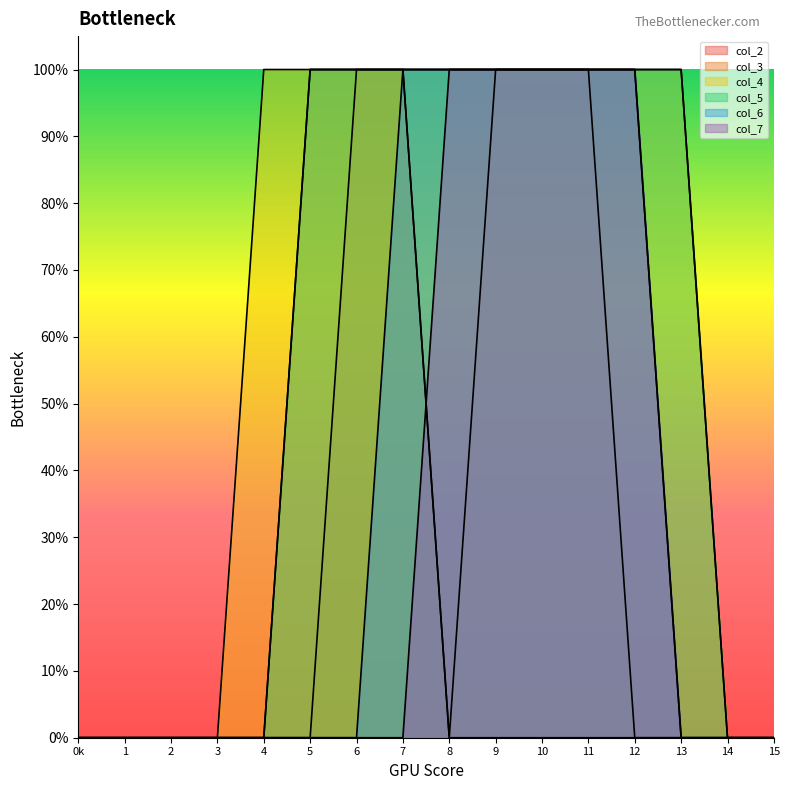

At 10, list the series in order from largest to smallest.

col_3, col_4, col_5, col_6, col_7, col_2